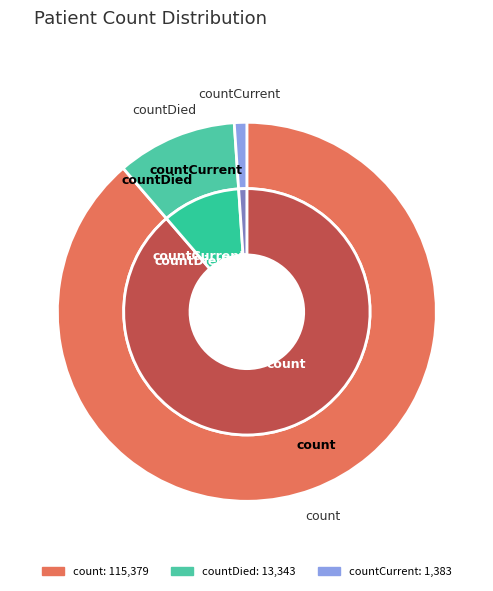

Rank the categories by value from highest to lowest.

count, countDied, countCurrent